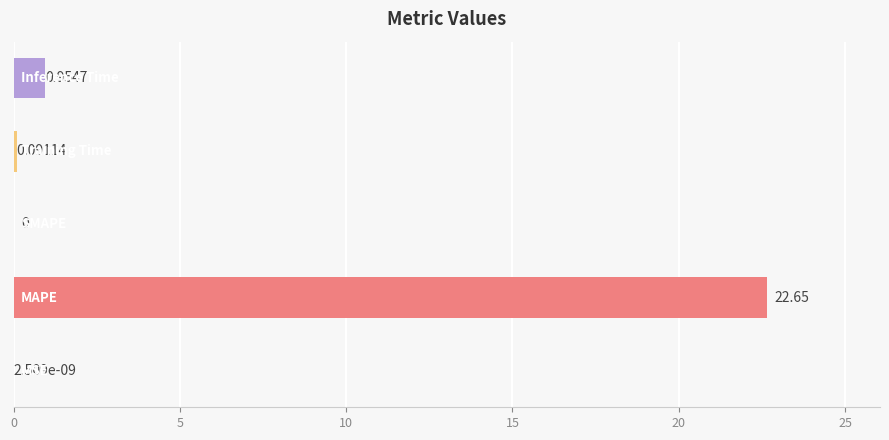

How many values are above zero?

4